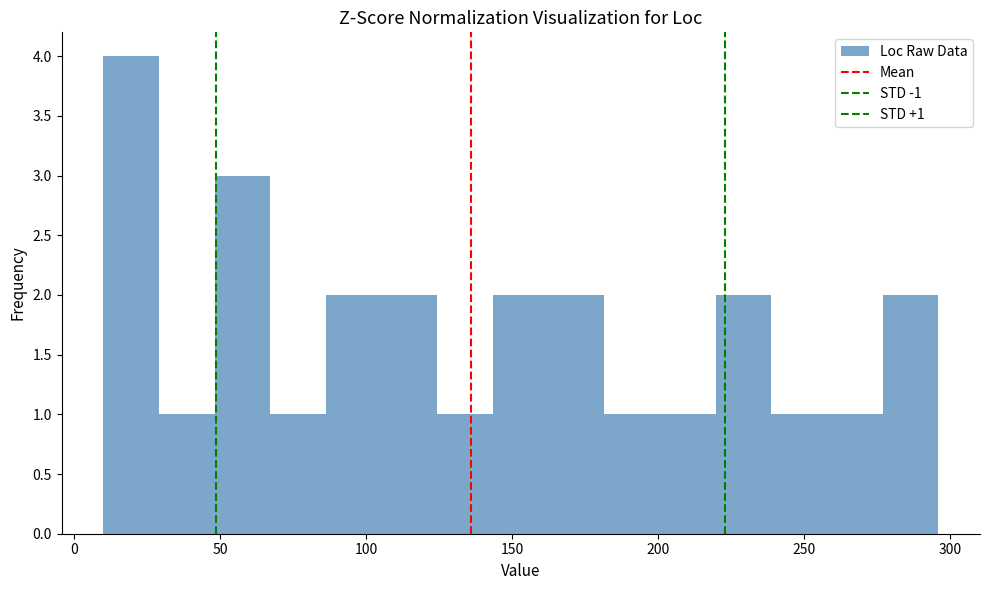

Read against the x-axis, roughly where is the centre of the tallest bar?

20